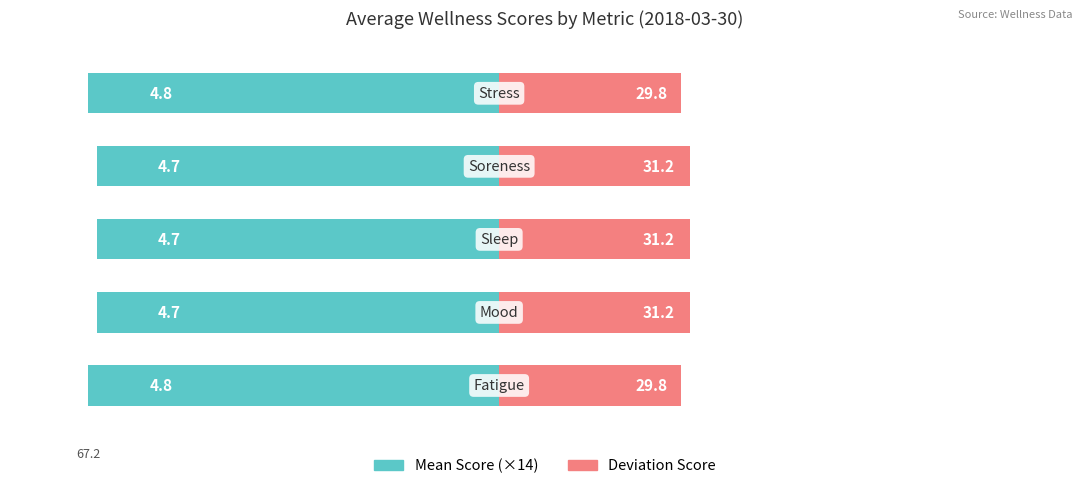

How many categories are shown in the chart?

5